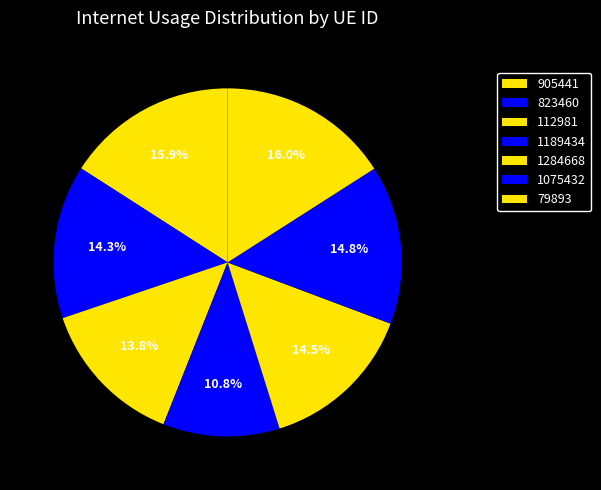

How many segments does this pie chart have?

7